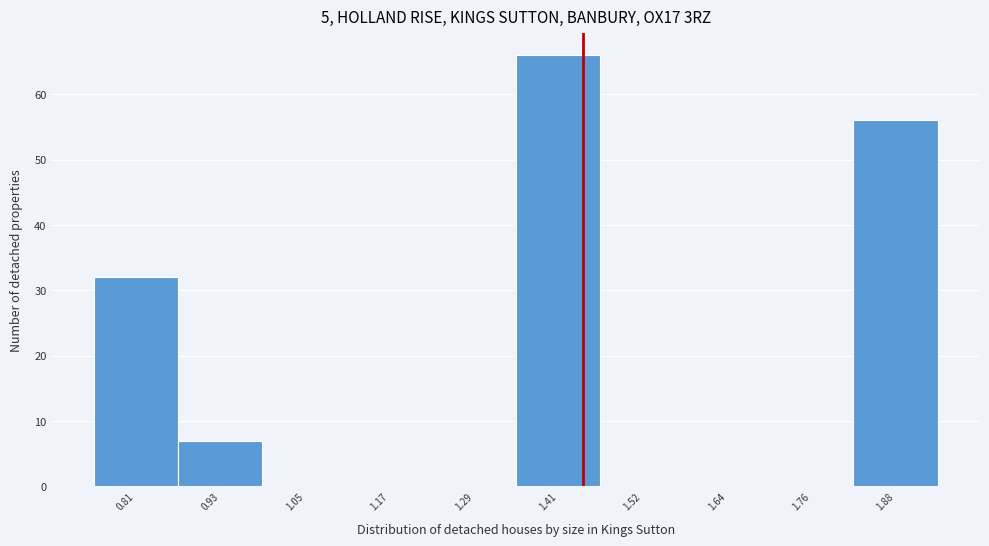

Reading left to right, extract all data points from this chart.

0.81=32	0.93=7	1.05=0	1.17=0	1.29=0	1.41=66	1.52=0	1.64=0	1.76=0	1.88=56